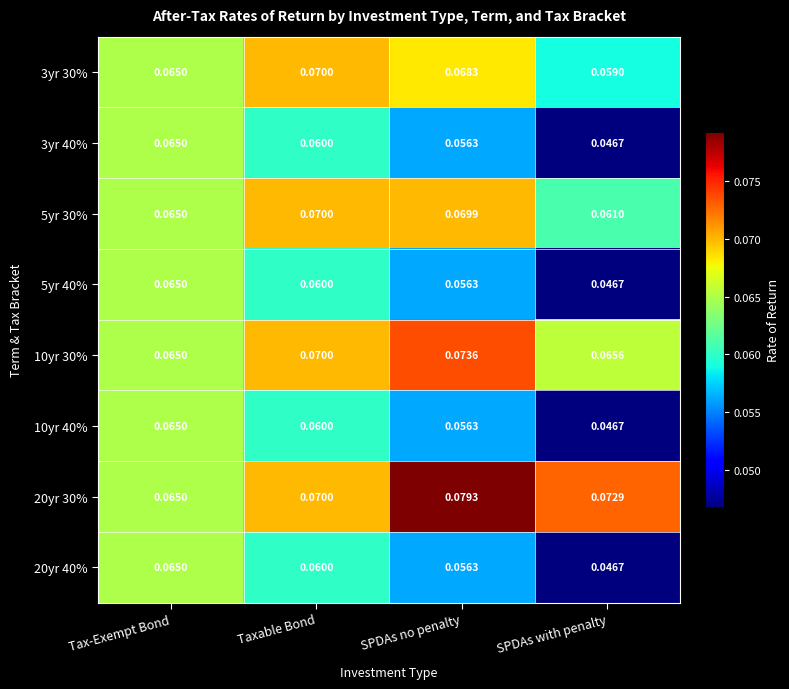

Which label corresponds to the largest value in the chart?

SPDAs no penalty